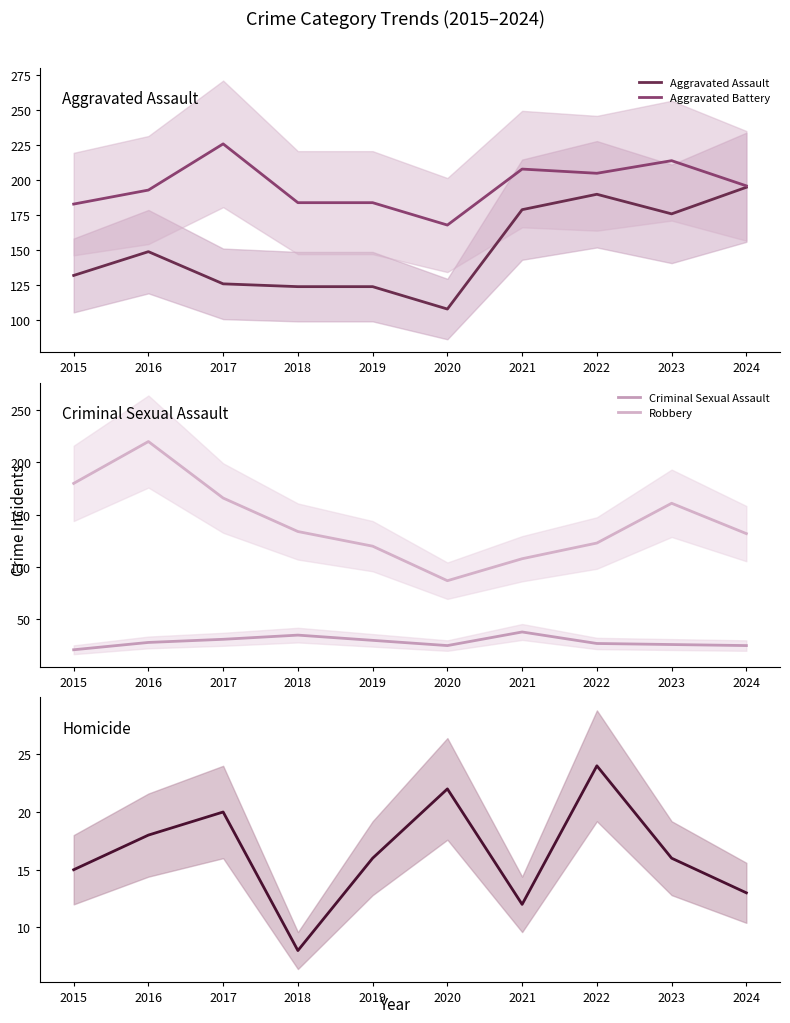

The Criminal Sexual Assault series shows 14 at 2023. True or false?

False